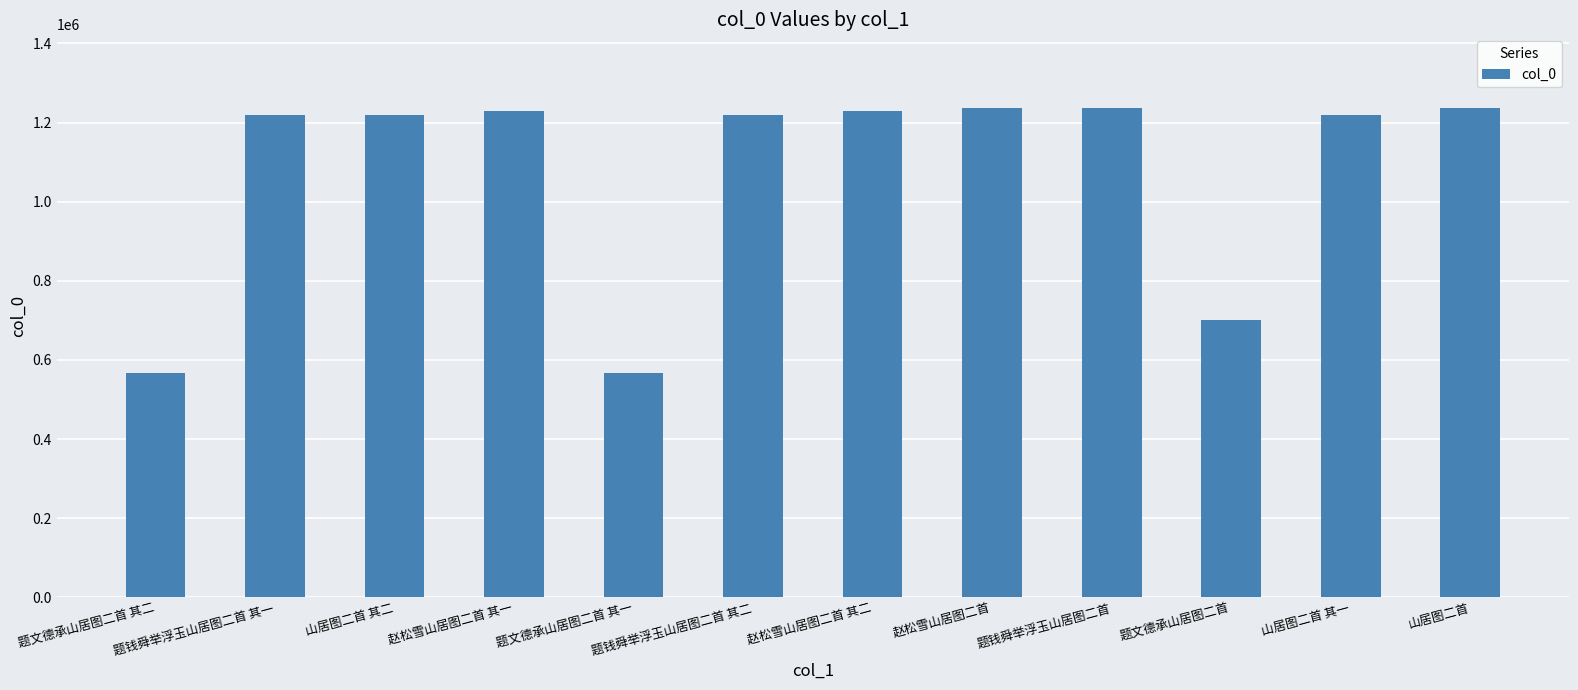

Which has a higher value, 山居图二首 其一 or 赵松雪山居图二首?

赵松雪山居图二首